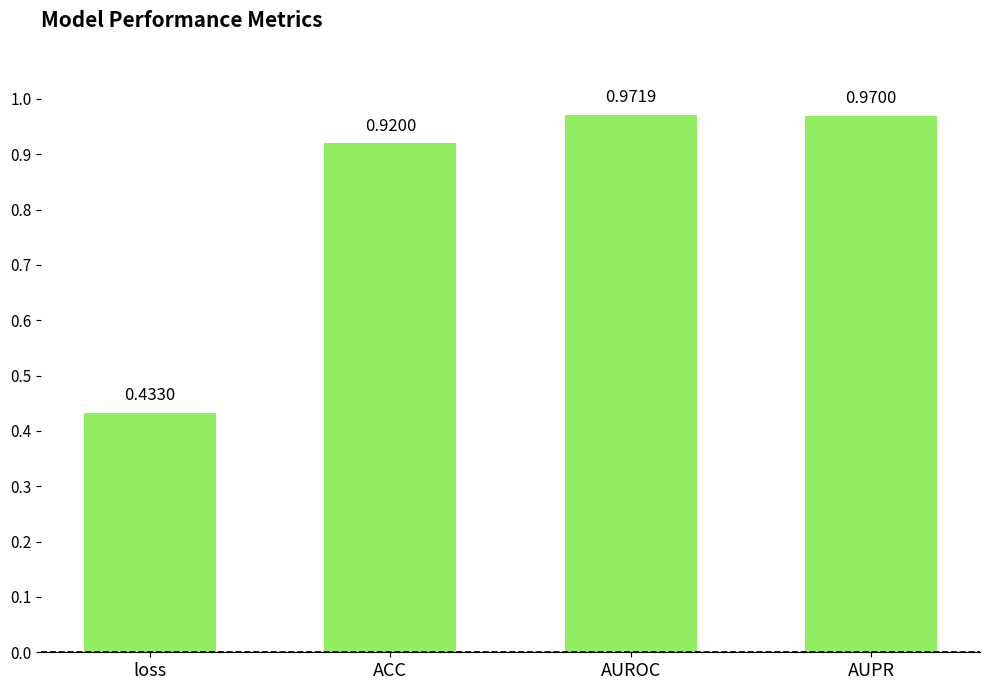

Rank the categories by value from lowest to highest.

loss, ACC, AUPR, AUROC